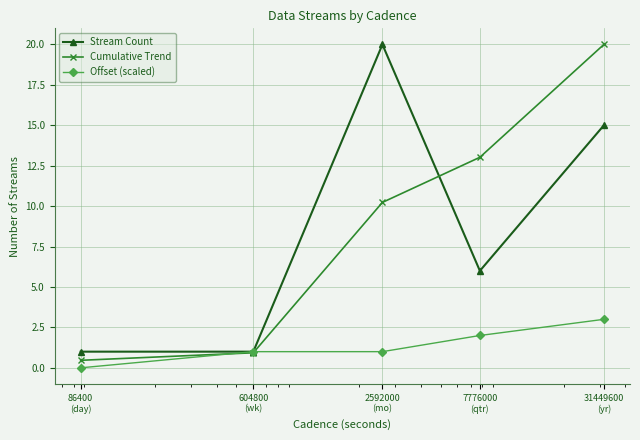

After their last crossing, which series has the higher values: Stream Count or Cumulative Trend?

Cumulative Trend